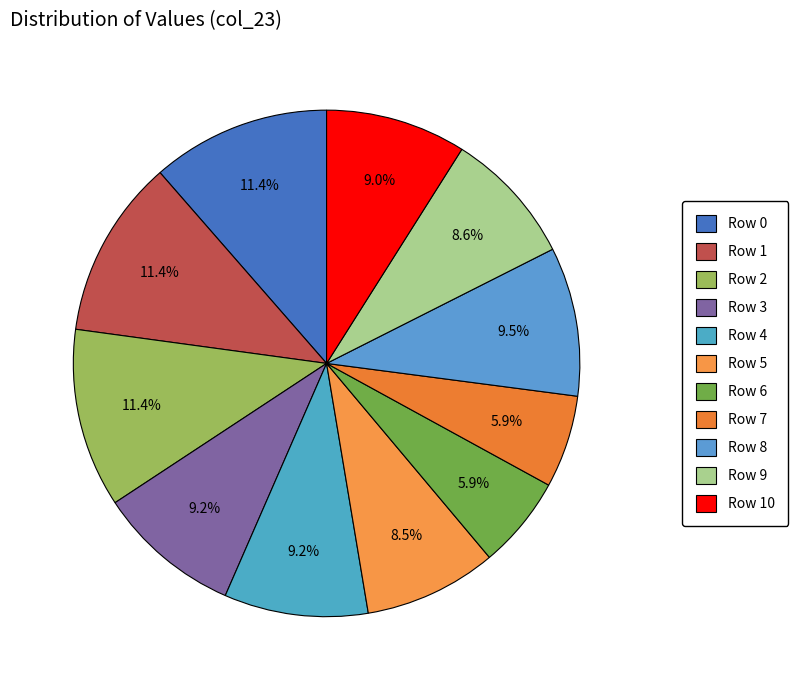

Is Row 1 the majority of the pie?

No